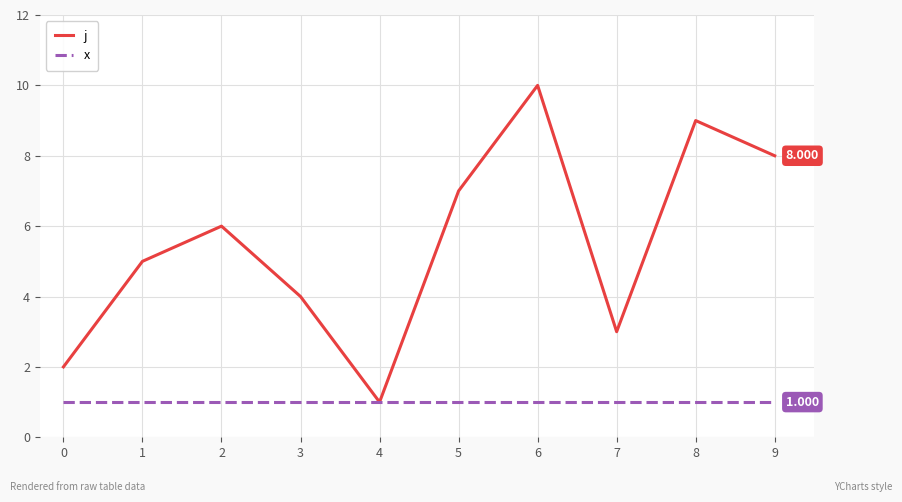

Which series has the widest spread of values?

j